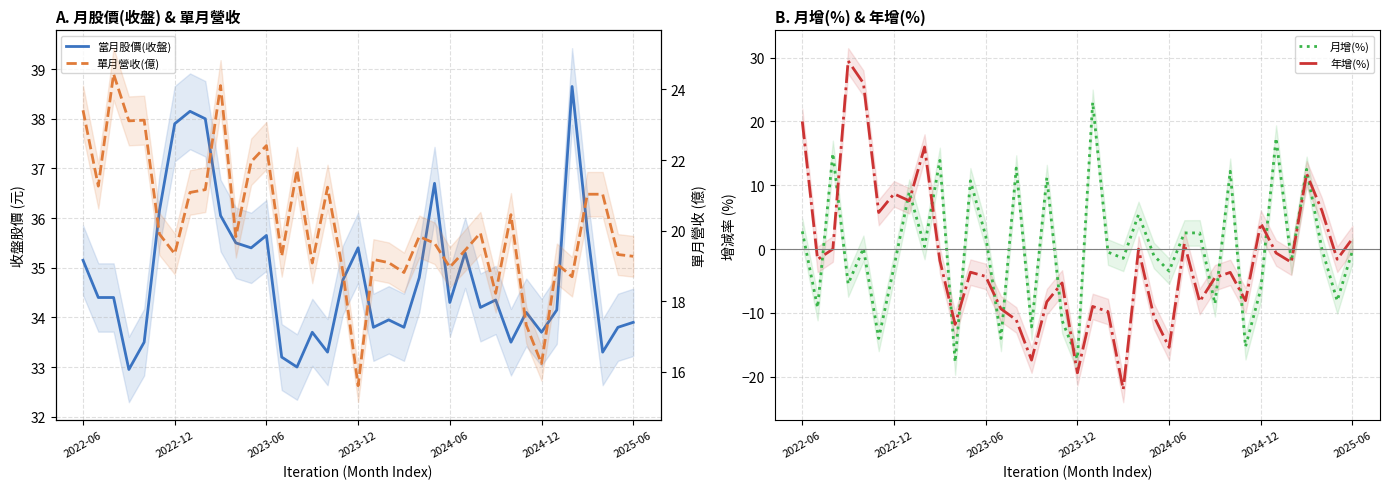

What is the difference between the highest and lowest values at 29?

49.4